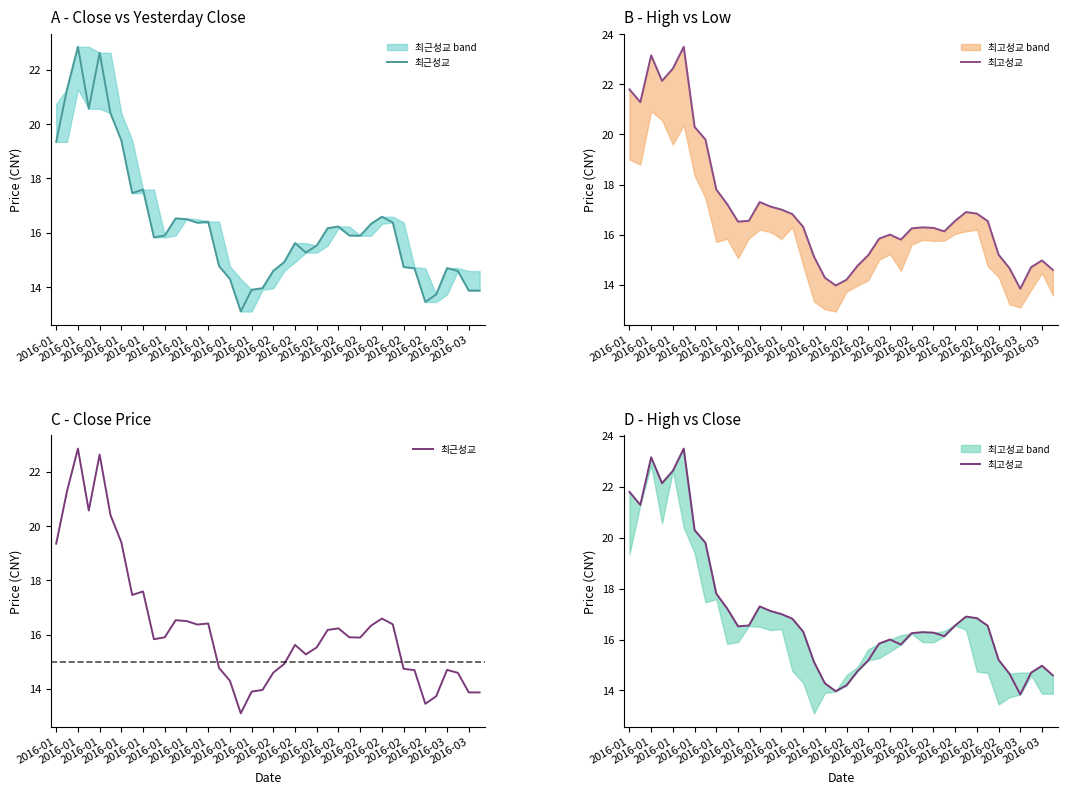

Which series has the widest spread of values?

최근성교